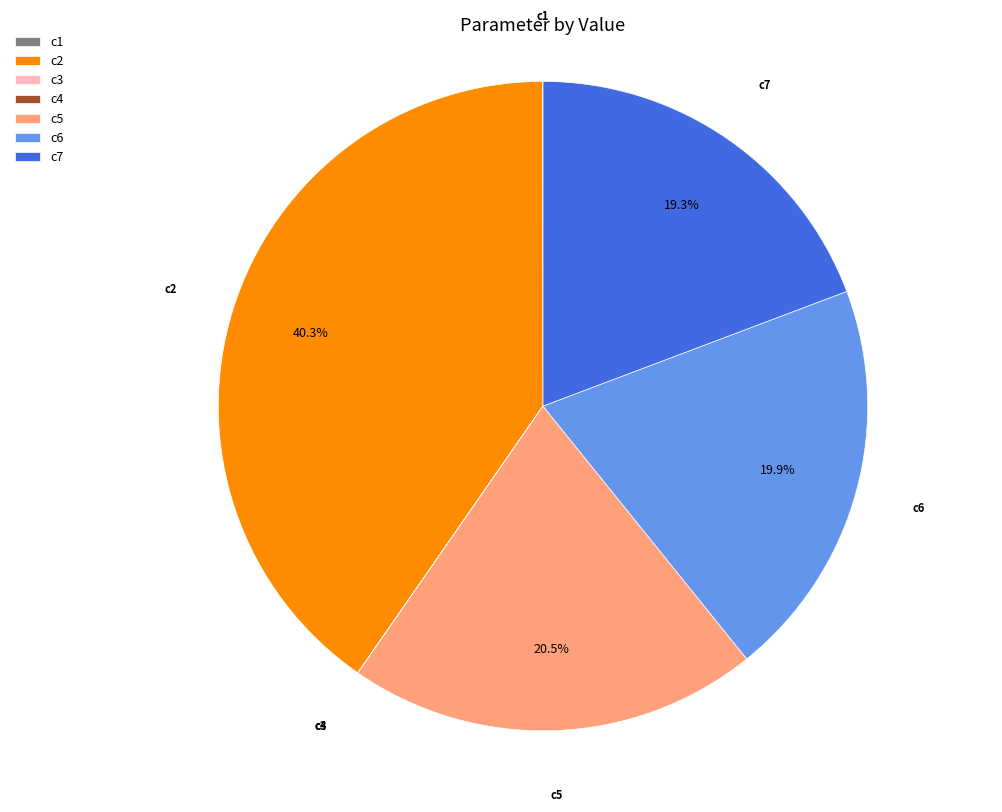

To the nearest percent, what is the average slice percentage?

14%